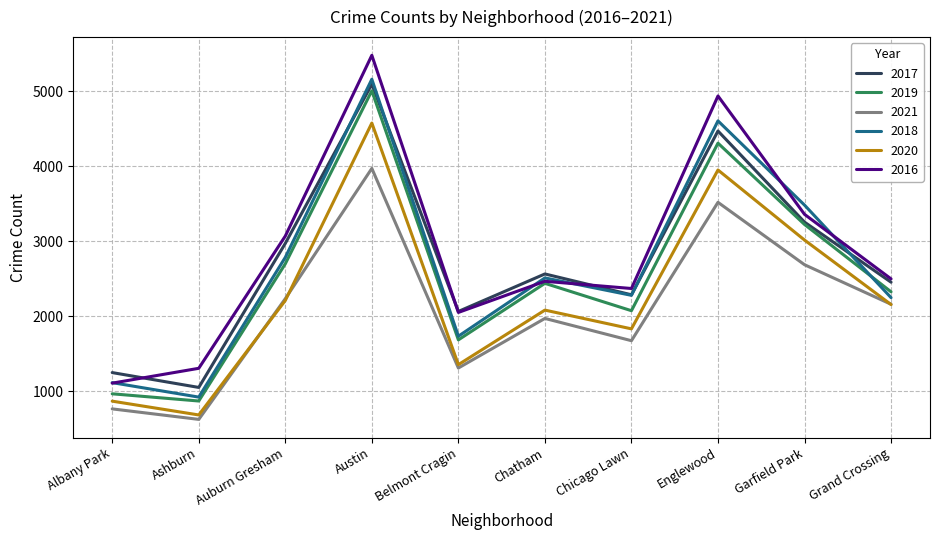

What is the lowest value of the 2016 series?

1110